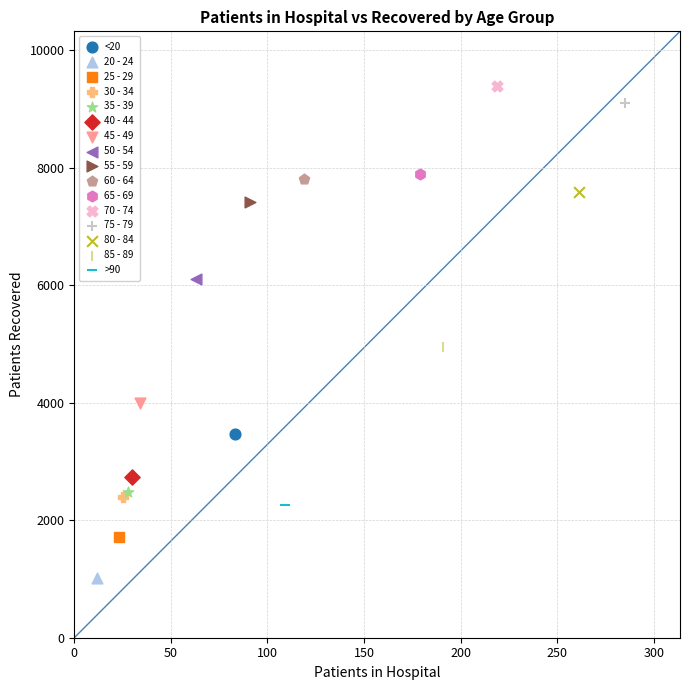

What are all the series names shown in the legend?

<20, 20 - 24, 25 - 29, 30 - 34, 35 - 39, 40 - 44, 45 - 49, 50 - 54, 55 - 59, 60 - 64, 65 - 69, 70 - 74, 75 - 79, 80 - 84, 85 - 89, >90